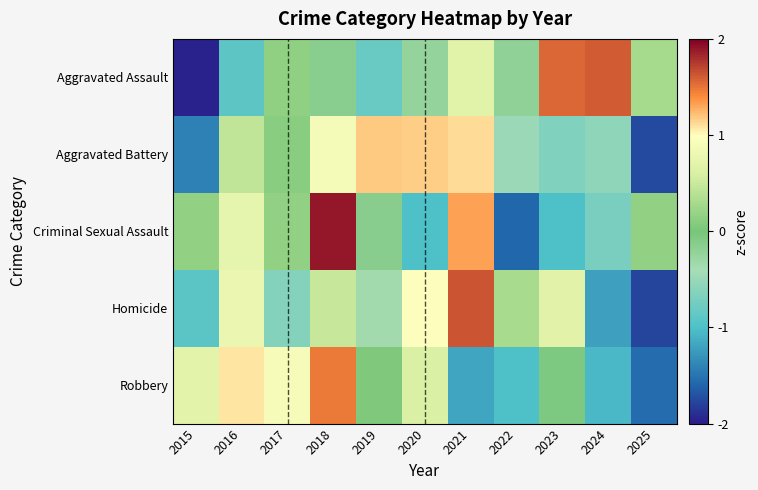

Between 2019 and 2020, which series saw the biggest shift?

Homicide